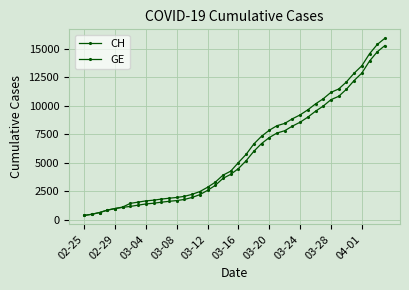

Which series has the widest spread of values?

CH